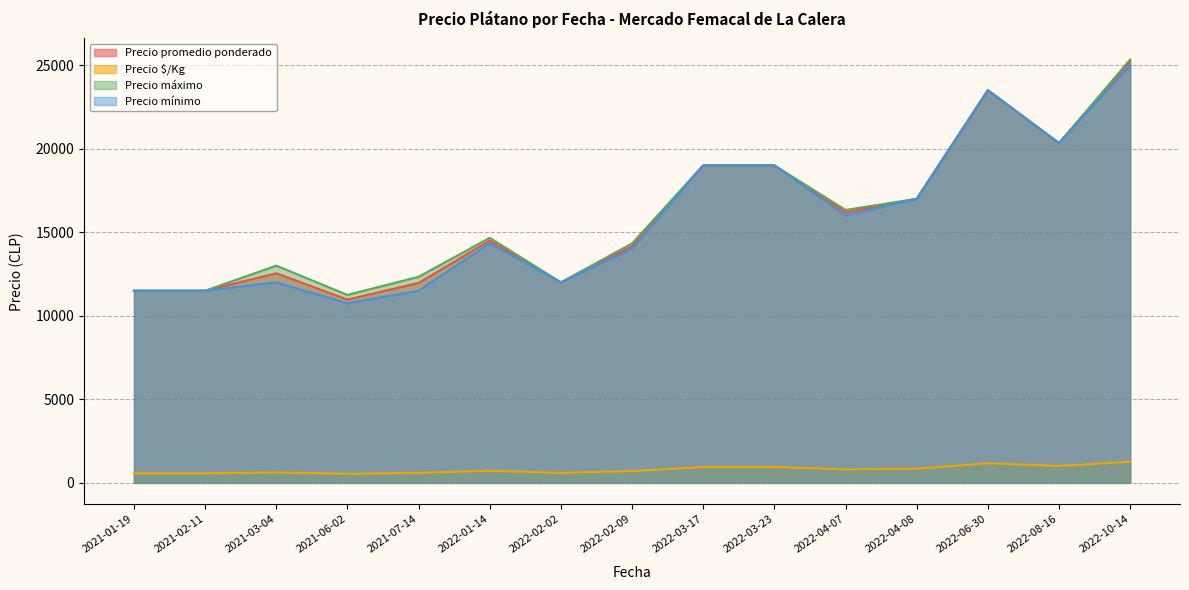

At 2022-06-30, list the series in order from smallest to largest.

Precio $/Kg, Precio promedio ponderado, Precio máximo, Precio mínimo